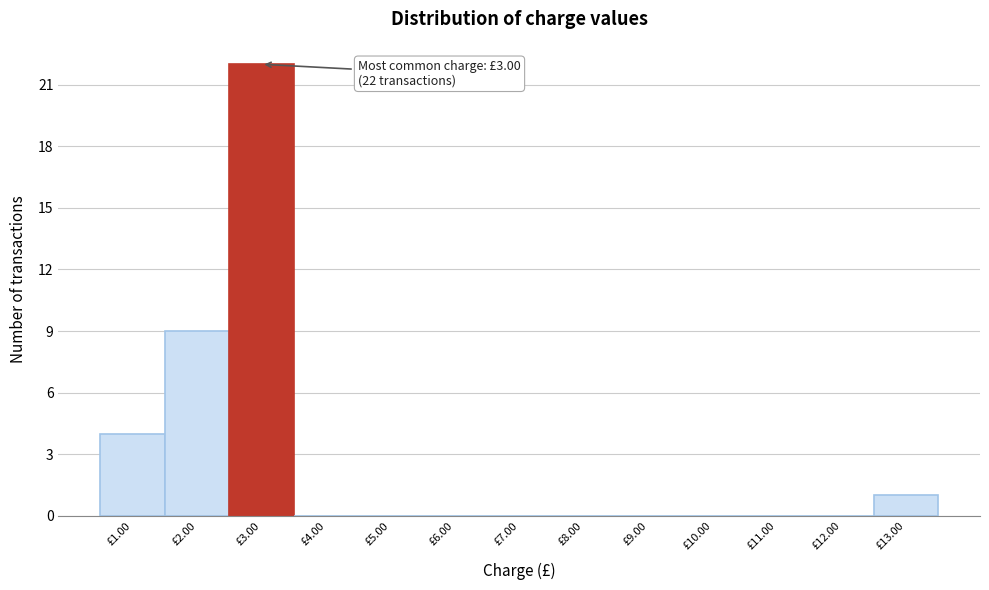

Over which range of the x-axis is the bar tallest?

2.5 to 3.5